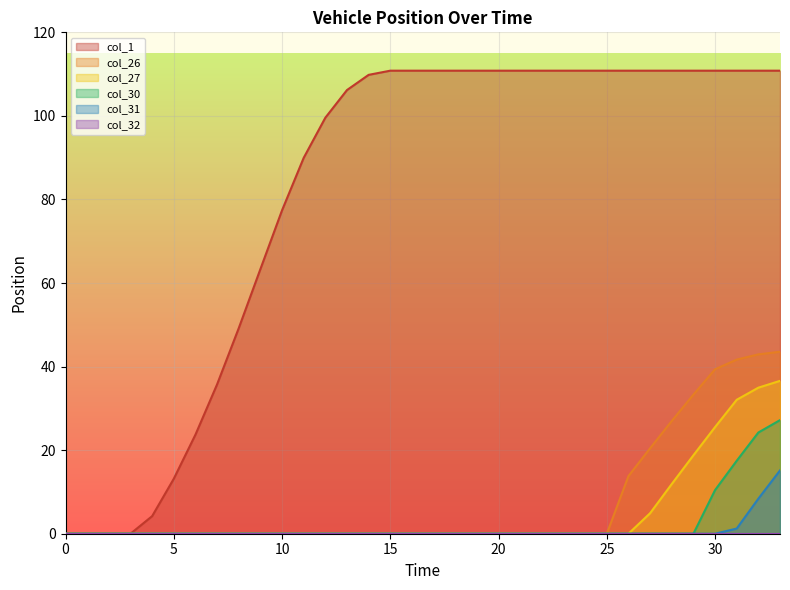

Reading right to left, list all the values displayed in this chart.

col_1: 33=110.8	32=110.8	31=110.8	30=110.8	29=110.8	28=110.8	27=110.8	26=110.8	25=110.8	24=110.8	23=110.8	22=110.8	21=110.8	20=110.8	19=110.8	18=110.8	17=110.8	16=110.8	15=110.8	14=109.8	13=106.2	12=99.6	11=90.0	10=77.4	9=63.3	8=49.2	7=35.7	6=23.7	5=13.2	4=4.2	3=0.0	2=0.0	1=0.0	0=0.0
col_26: 33=43.6	32=42.9	31=41.7	30=39.4	29=33.3	28=27.0	27=20.5	26=13.8	25=0.0	24=0.0	23=0.0	22=0.0	21=0.0	20=0.0	19=0.0	18=0.0	17=0.0	16=0.0	15=0.0	14=0.0	13=0.0	12=0.0	11=0.0	10=0.0	9=0.0	8=0.0	7=0.0	6=0.0	5=0.0	4=0.0	3=0.0	2=0.0	1=0.0	0=0.0
col_27: 33=36.6	32=35.0	31=32.1	30=25.5	29=18.8	28=11.9	27=4.9	26=0.0	25=0.0	24=0.0	23=0.0	22=0.0	21=0.0	20=0.0	19=0.0	18=0.0	17=0.0	16=0.0	15=0.0	14=0.0	13=0.0	12=0.0	11=0.0	10=0.0	9=0.0	8=0.0	7=0.0	6=0.0	5=0.0	4=0.0	3=0.0	2=0.0	1=0.0	0=0.0
col_30: 33=27.2	32=24.2	31=17.5	30=10.4	29=0.0	28=0.0	27=0.0	26=0.0	25=0.0	24=0.0	23=0.0	22=0.0	21=0.0	20=0.0	19=0.0	18=0.0	17=0.0	16=0.0	15=0.0	14=0.0	13=0.0	12=0.0	11=0.0	10=0.0	9=0.0	8=0.0	7=0.0	6=0.0	5=0.0	4=0.0	3=0.0	2=0.0	1=0.0	0=0.0
col_31: 33=15.2	32=8.4	31=1.2	30=0.0	29=0.0	28=0.0	27=0.0	26=0.0	25=0.0	24=0.0	23=0.0	22=0.0	21=0.0	20=0.0	19=0.0	18=0.0	17=0.0	16=0.0	15=0.0	14=0.0	13=0.0	12=0.0	11=0.0	10=0.0	9=0.0	8=0.0	7=0.0	6=0.0	5=0.0	4=0.0	3=0.0	2=0.0	1=0.0	0=0.0